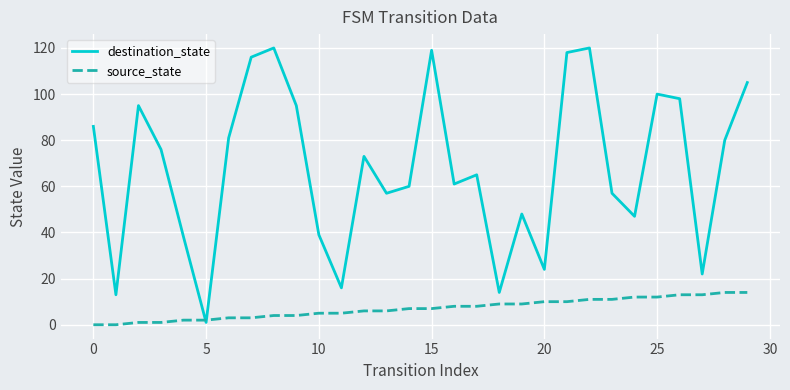

List the series in order of their overall mean, lowest first.

source_state, destination_state